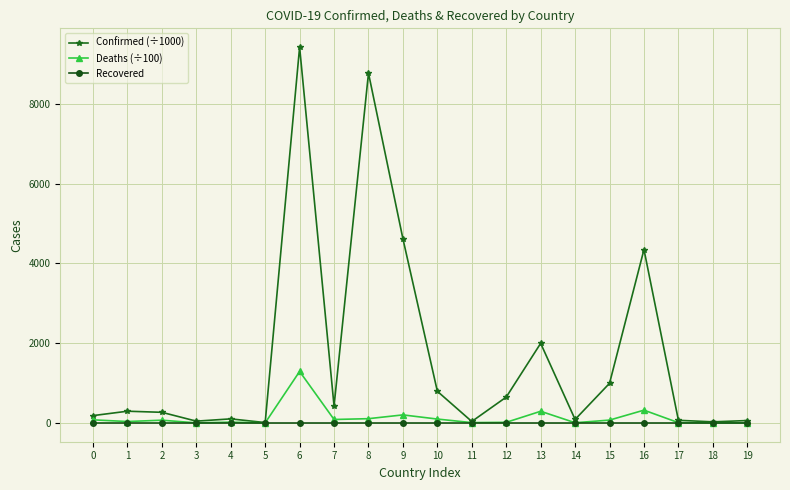

Which series has the largest total across all categories?

Confirmed (÷1000)